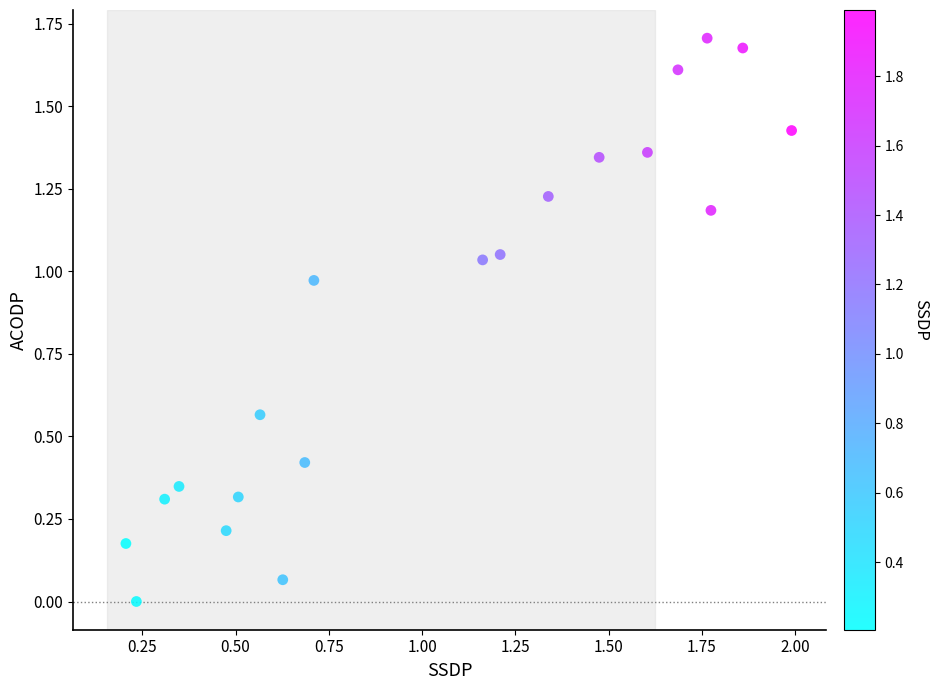

What is the range of X values (max minus min)?

1.8